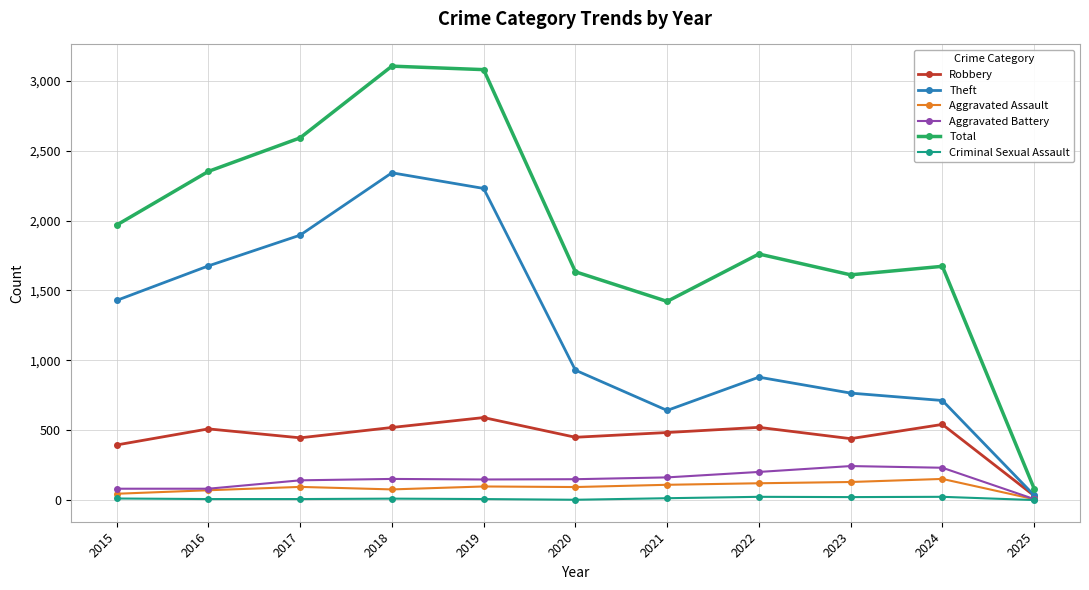

How many lines are shown in the chart?

6